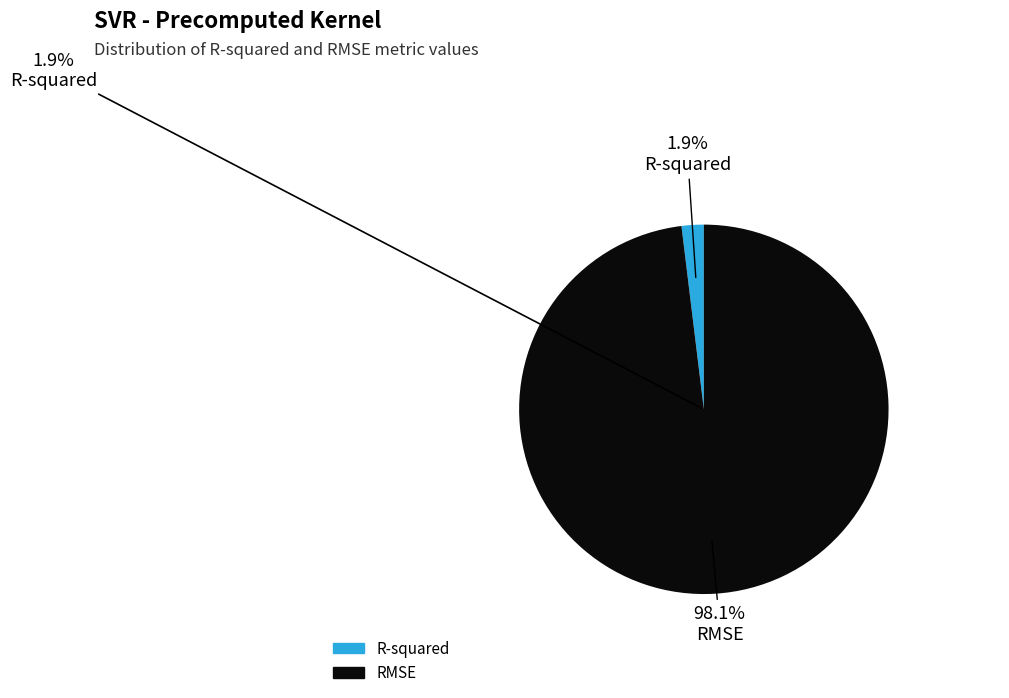

How many slices are in this pie chart?

2